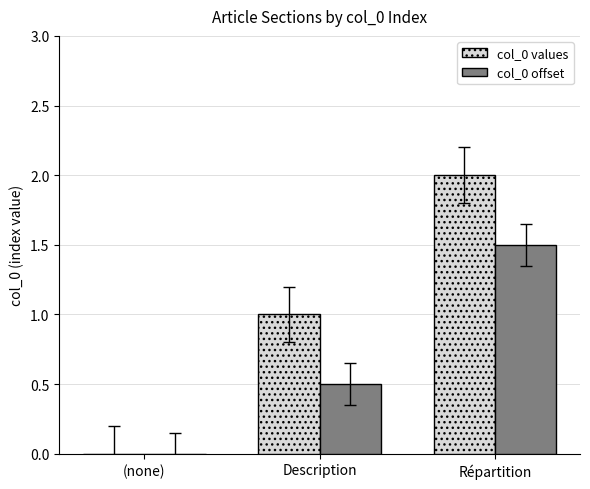

How many data points in col_0 offset are above 0?

2